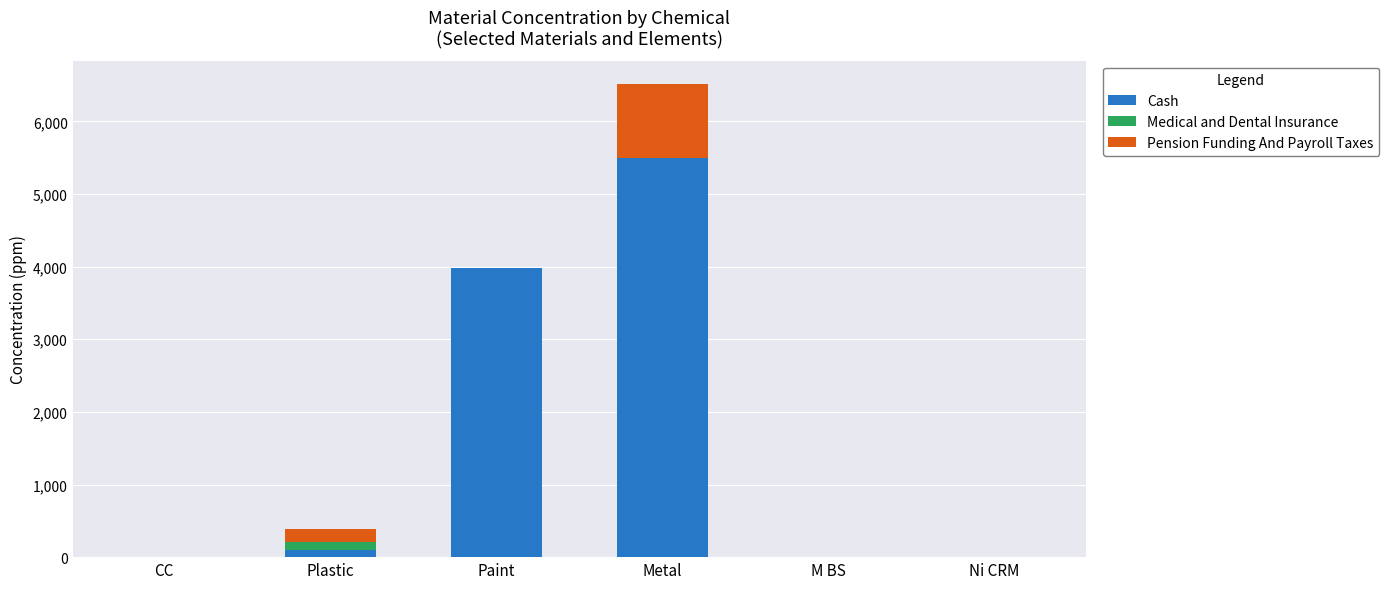

Are the bars grouped side by side (vs. stacked)?

No